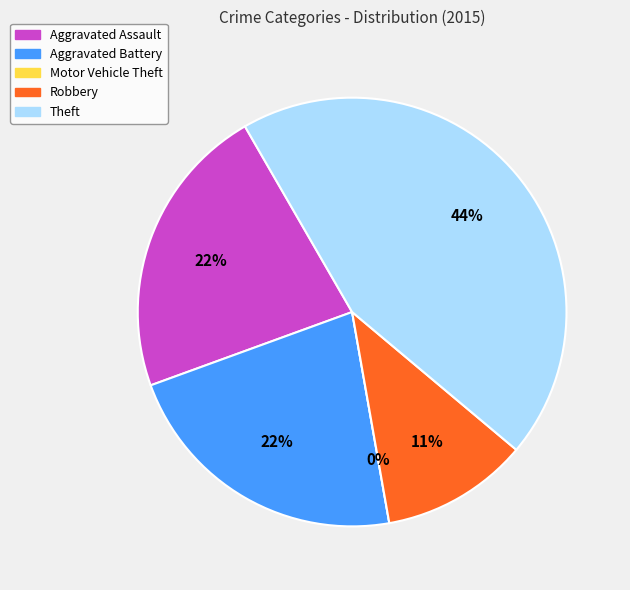

What percentage do Theft and Robbery together represent?

55.6%